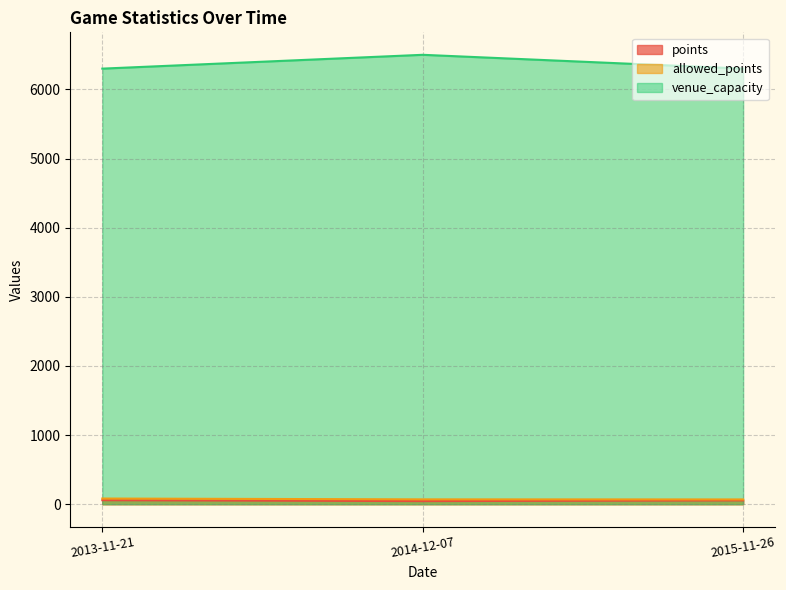

How many data points in allowed_points are above 70?

1